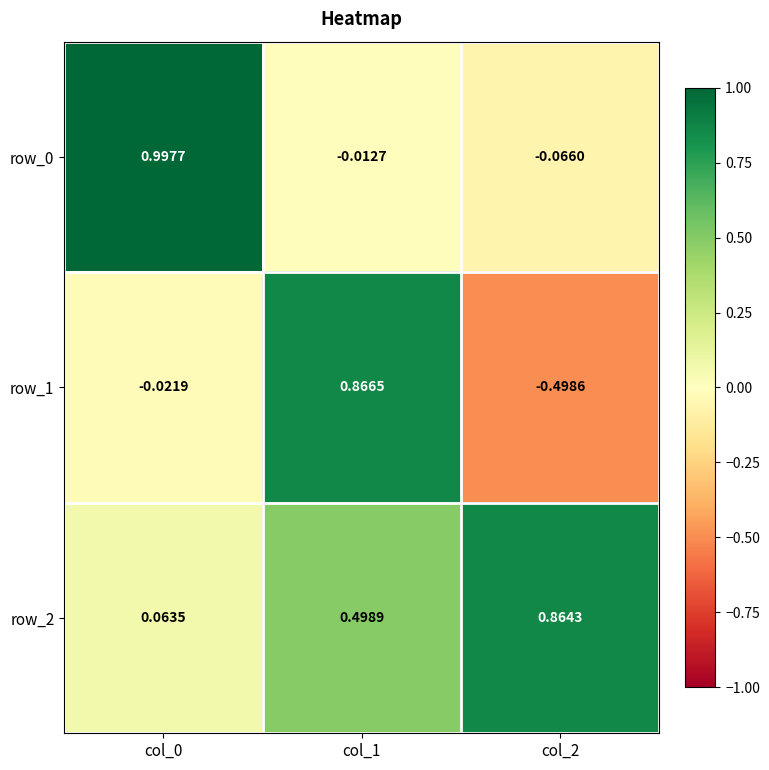

Is the value of row_2 at col_1 greater than the value of row_1 at col_0?

Yes